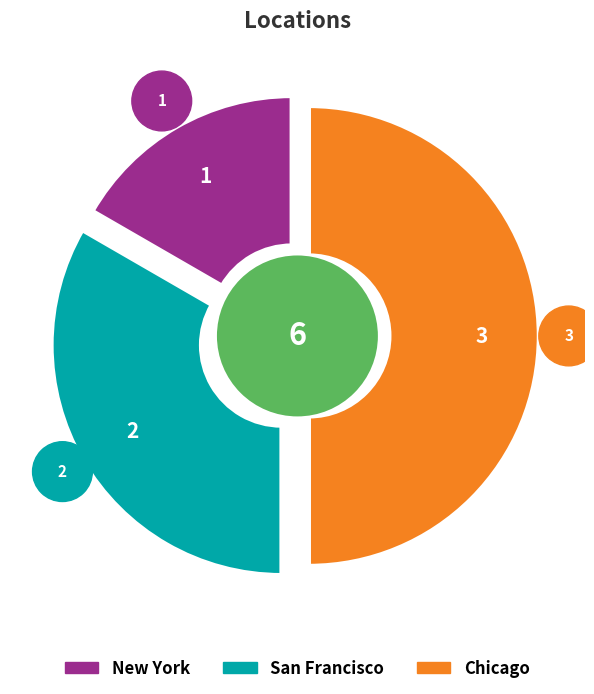

Which slice is the smallest?

New York